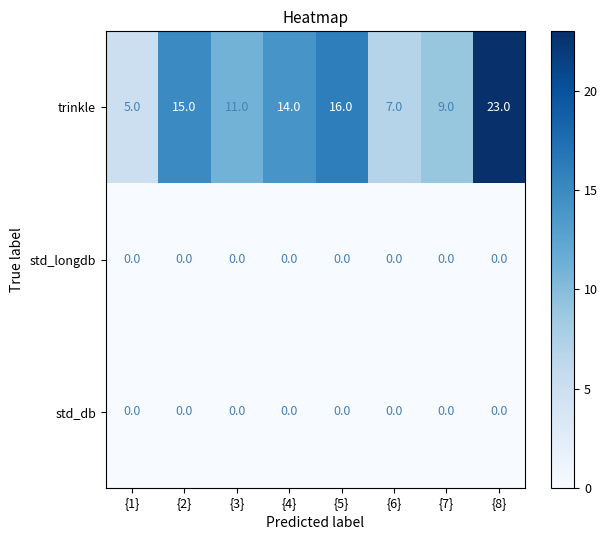

What is the sum of all trinkle values?

100